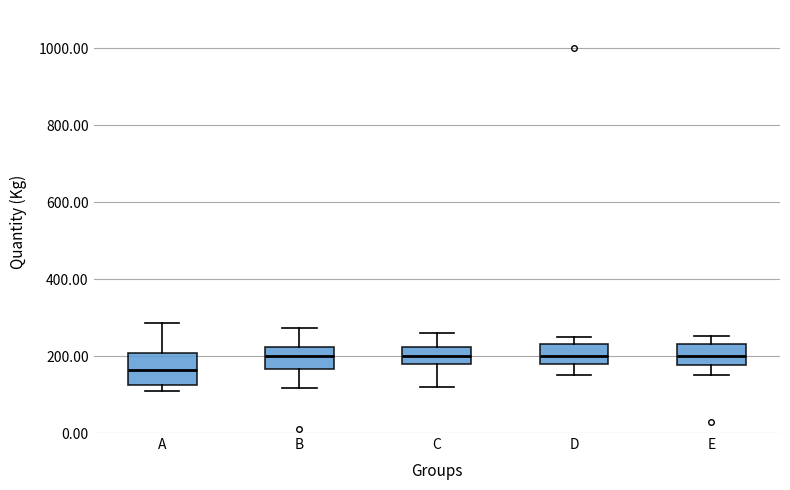

Where is the upper edge of the box for D on the y-axis? The values are not printed on the chart, so give them approximately, as read against the axis.

240